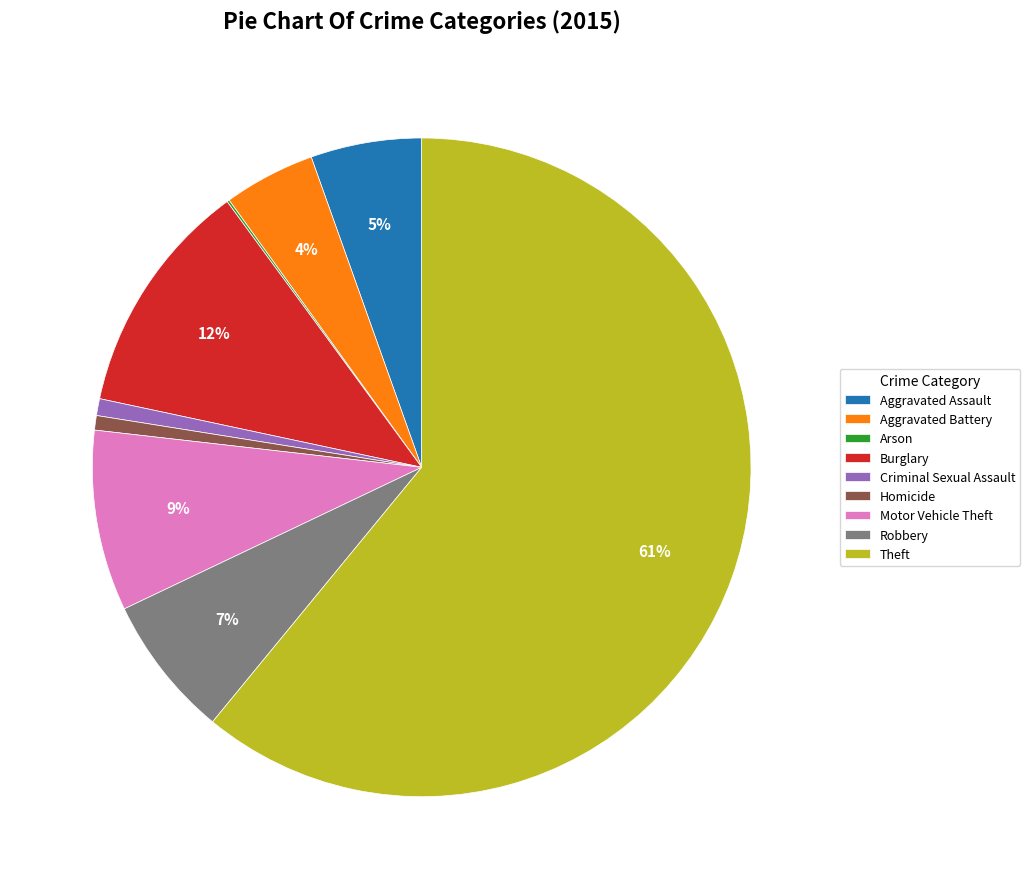

To the nearest percent, what is the difference between the largest and smallest slice percentages?

61%